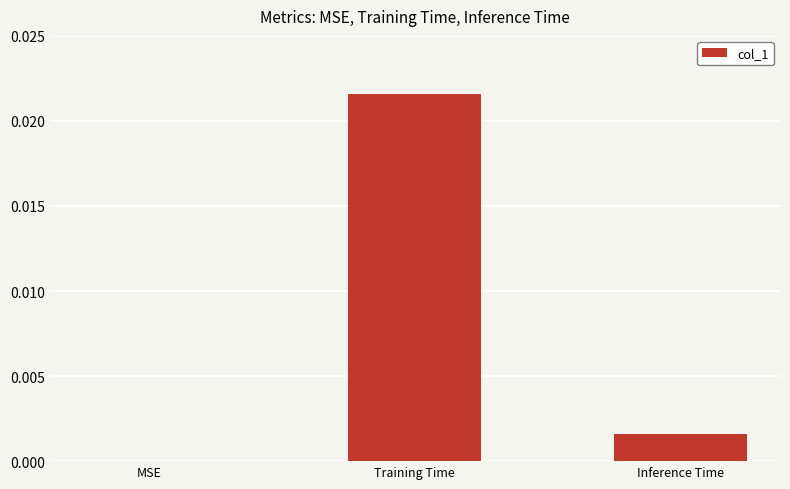

Which category has the highest value across all series?

Training Time